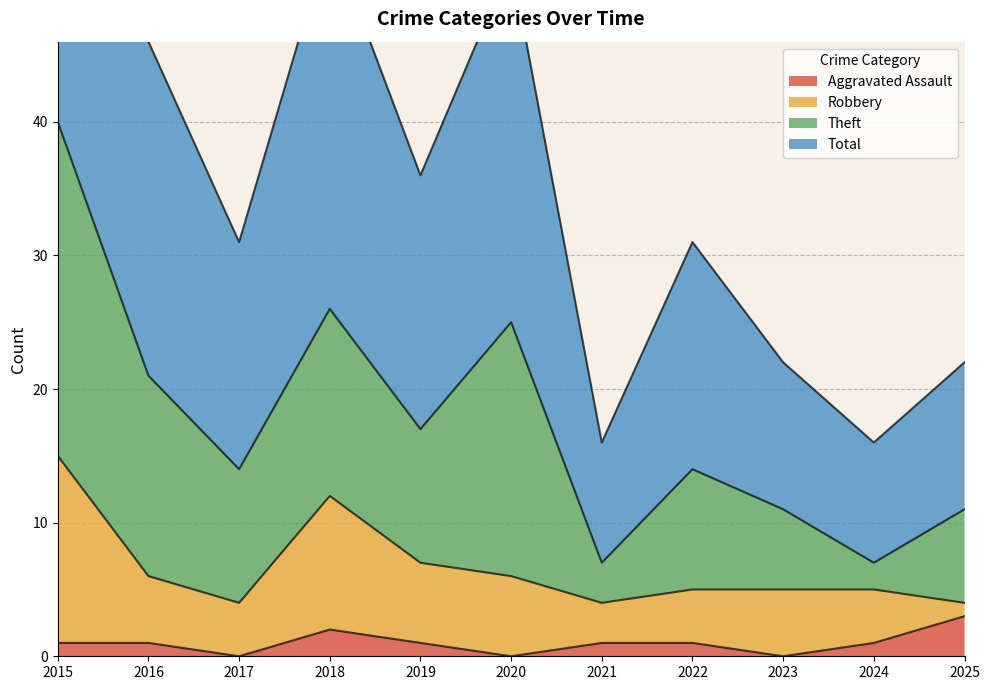

The value of Aggravated Assault at 2021 is 1. True or false?

True